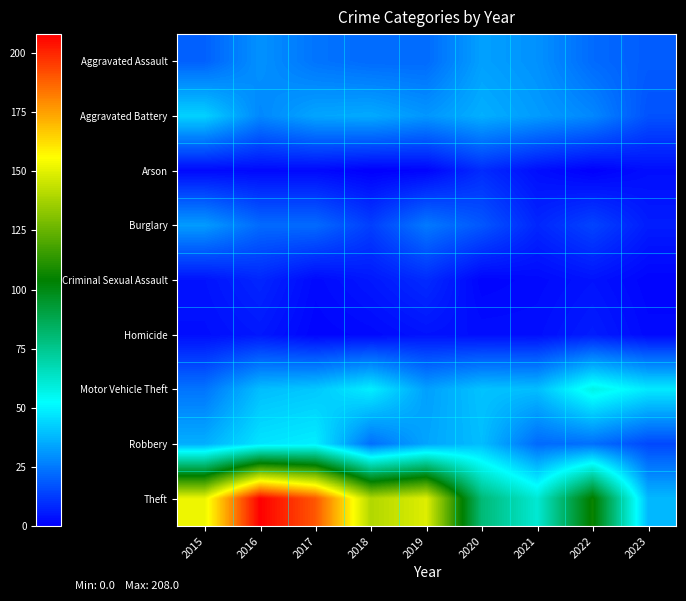

Reading left to right, transcribe all the data shown in this chart.

Aggravated Assault: 2015=20	2016=30	2017=24	2018=22	2019=22	2020=33	2021=30	2022=22	2023=19
Aggravated Battery: 2015=43	2016=28	2017=34	2018=35	2019=31	2020=36	2021=32	2022=28	2023=17
Arson: 2015=2	2016=2	2017=2	2018=0	2019=1	2020=9	2021=3	2022=0	2023=3
Burglary: 2015=32	2016=22	2017=22	2018=13	2019=25	2020=18	2021=8	2022=14	2023=6
Criminal Sexual Assault: 2015=4	2016=8	2017=2	2018=5	2019=9	2020=1	2021=2	2022=4	2023=1
Homicide: 2015=3	2016=5	2017=1	2018=2	2019=4	2020=3	2021=3	2022=6	2023=2
Motor Vehicle Theft: 2015=24	2016=39	2017=41	2018=49	2019=33	2020=40	2021=39	2022=57	2023=48
Robbery: 2015=36	2016=47	2017=49	2018=23	2019=34	2020=39	2021=22	2022=23	2023=15
Theft: 2015=152	2016=208	2017=190	2018=140	2019=149	2020=80	2021=61	2022=106	2023=38